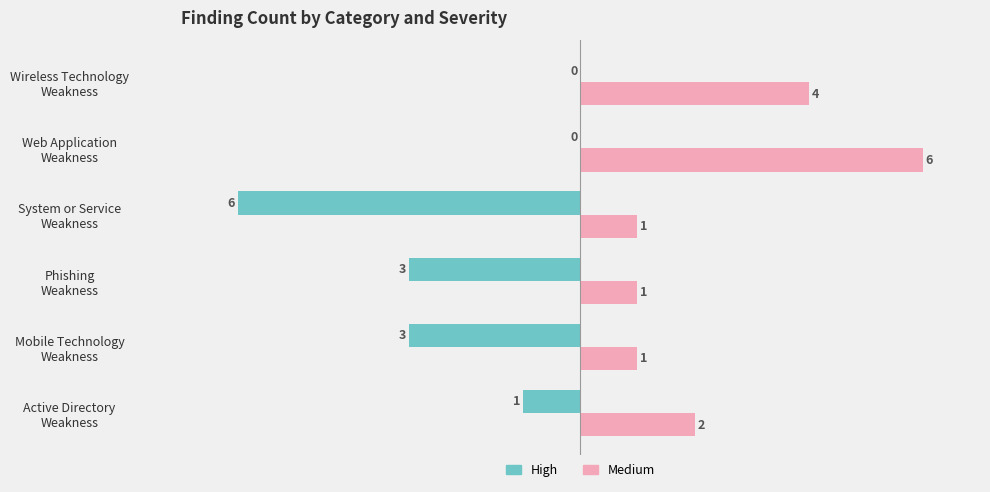

How many High values are between -3 and 0?

5